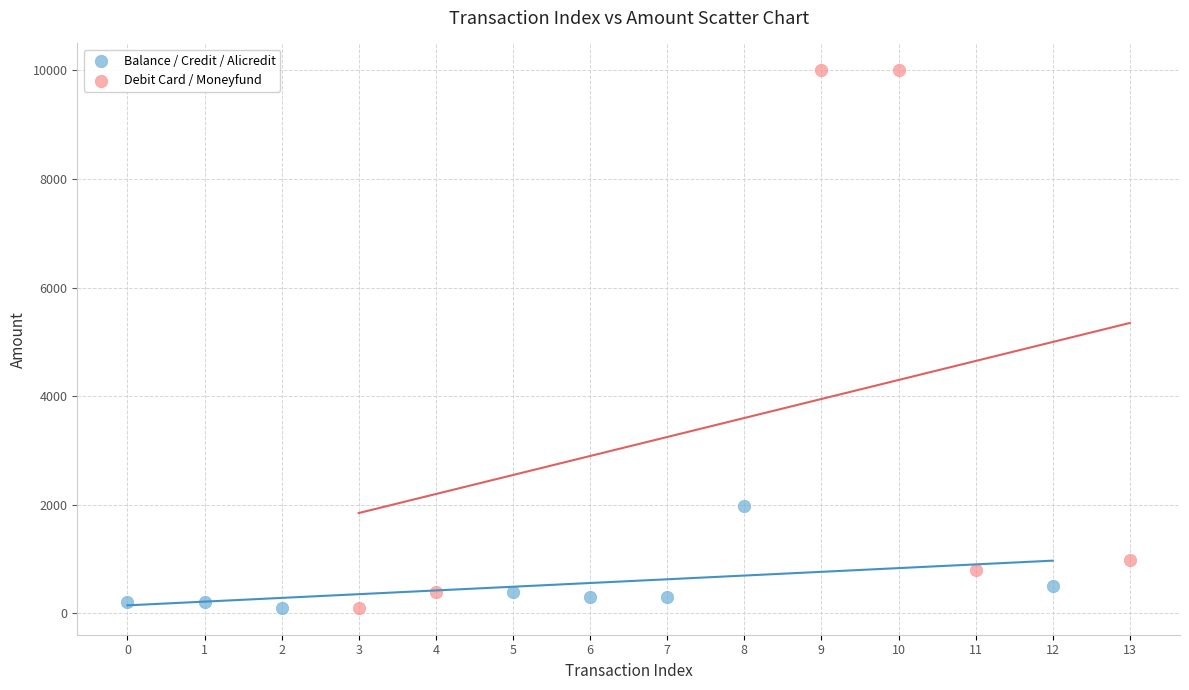

Which series has the widest spread of Y values?

Debit Card / Moneyfund